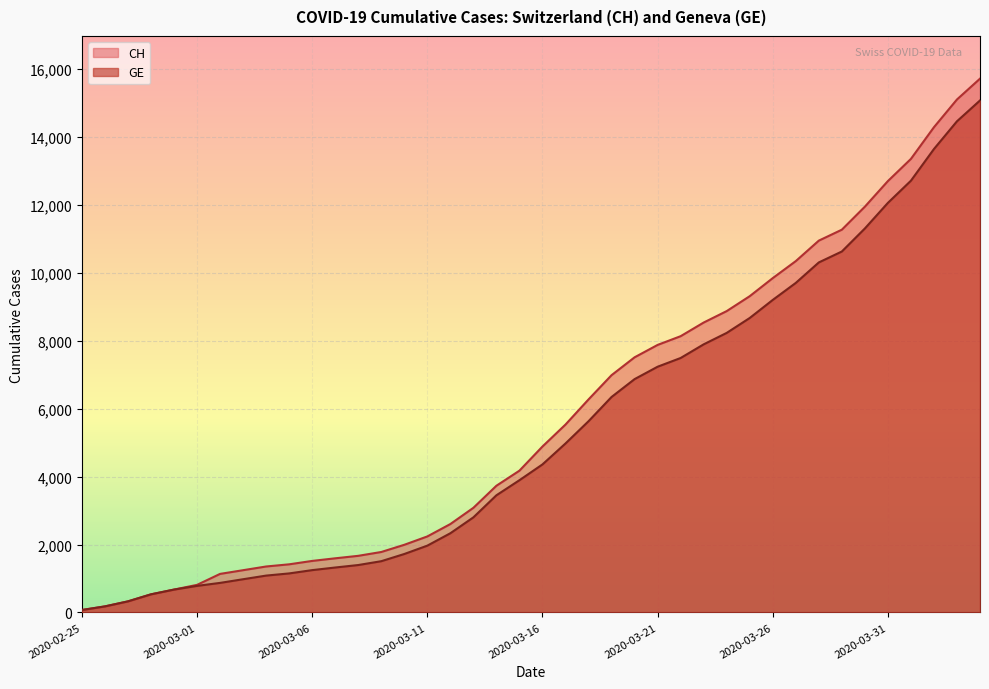

At which label does GE reach its minimum?

2020-02-25